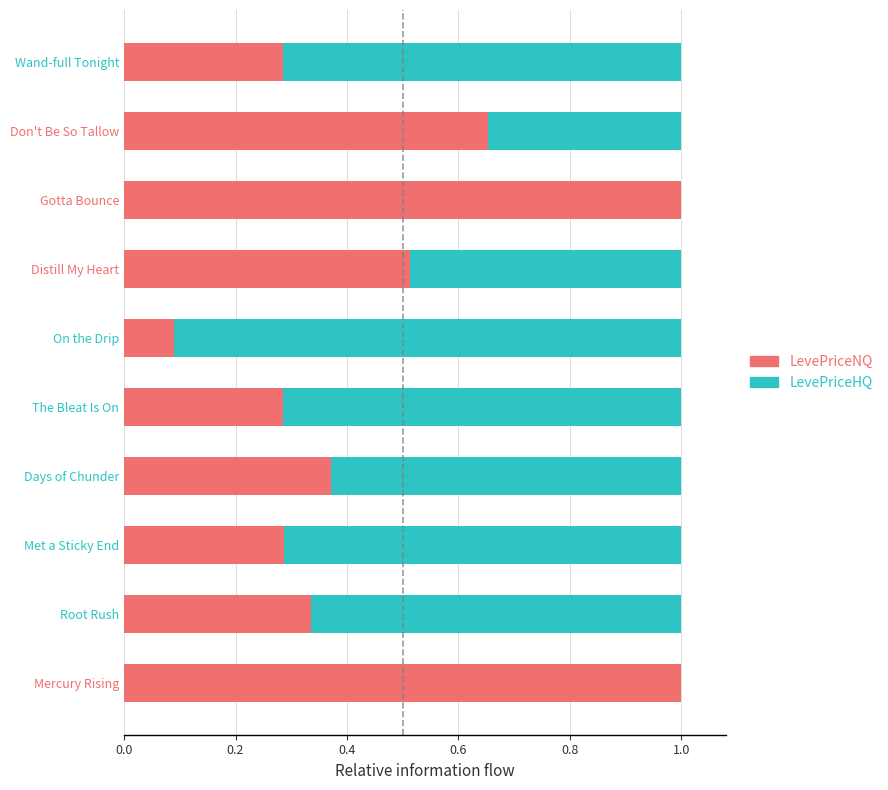

What is the total value across all series at The Bleat Is On?

1.0